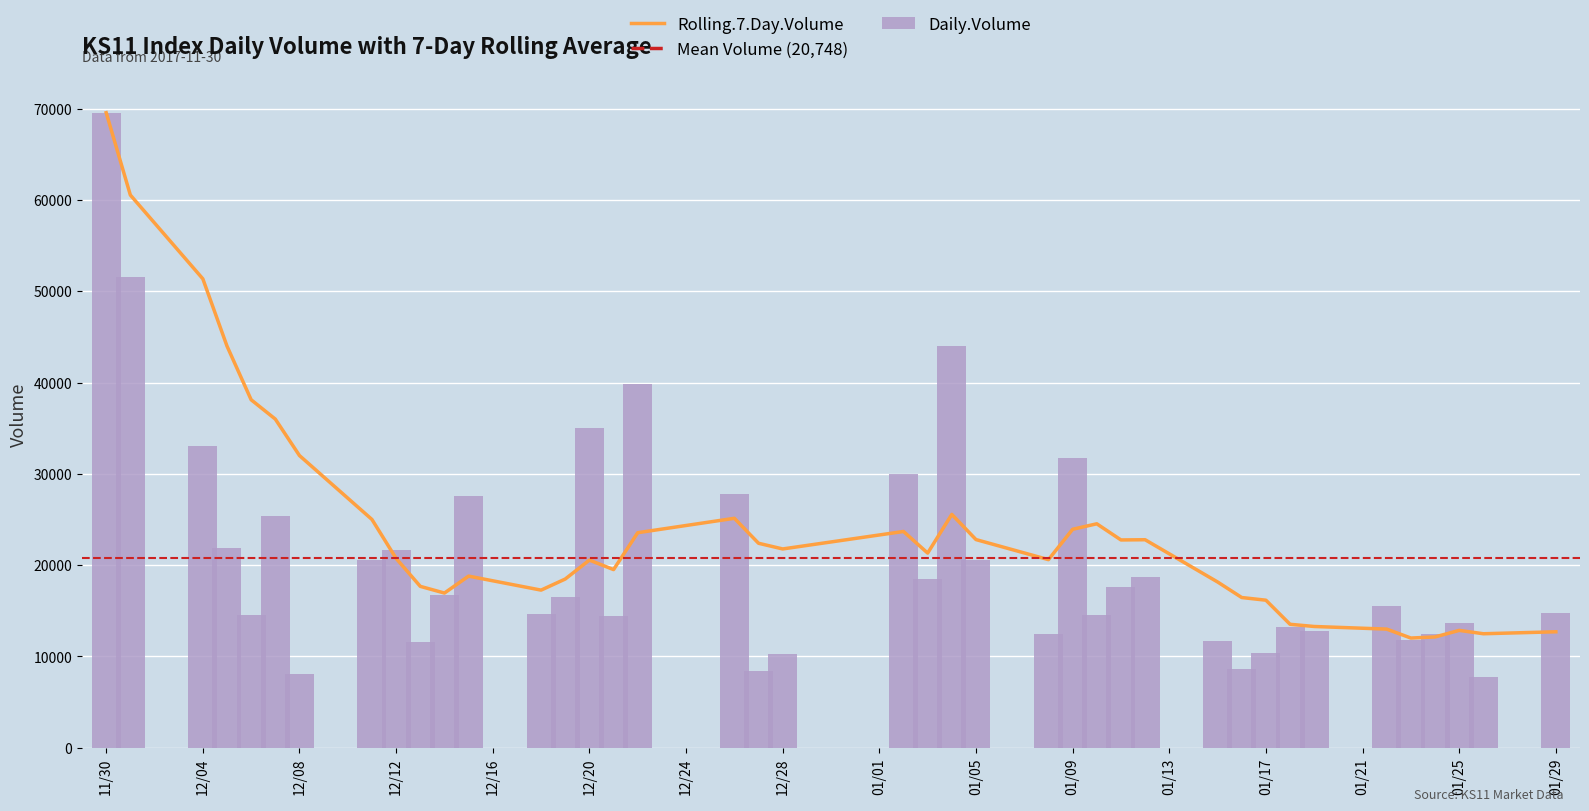

At which label does Daily.Volume reach its peak?

11/30